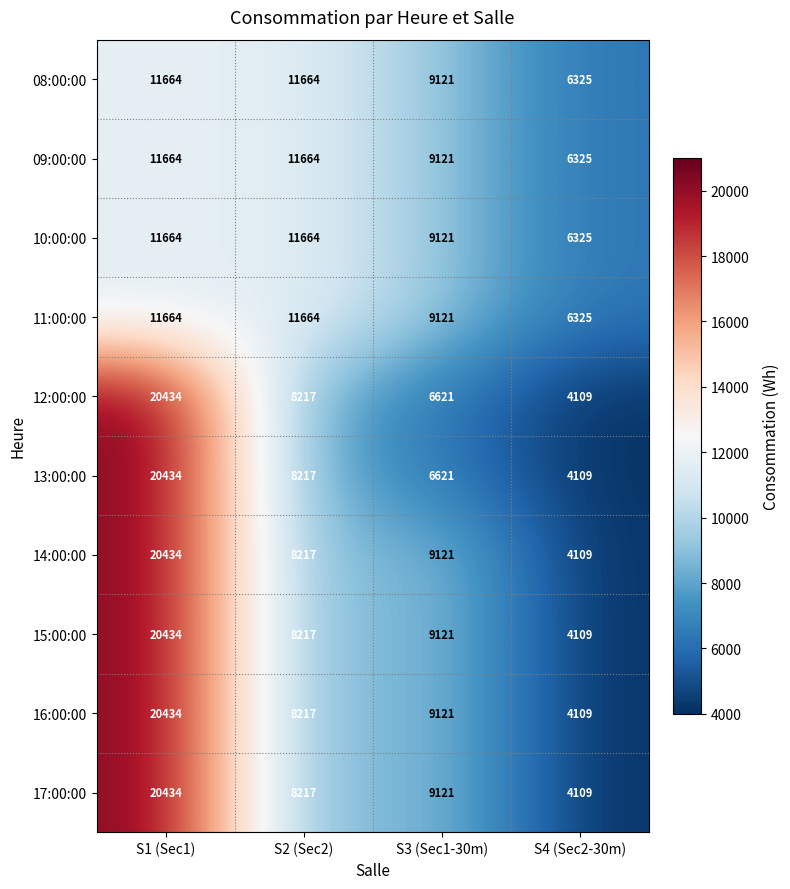

What is the difference between the highest and lowest values at S3 (Sec1-30m)?

2500